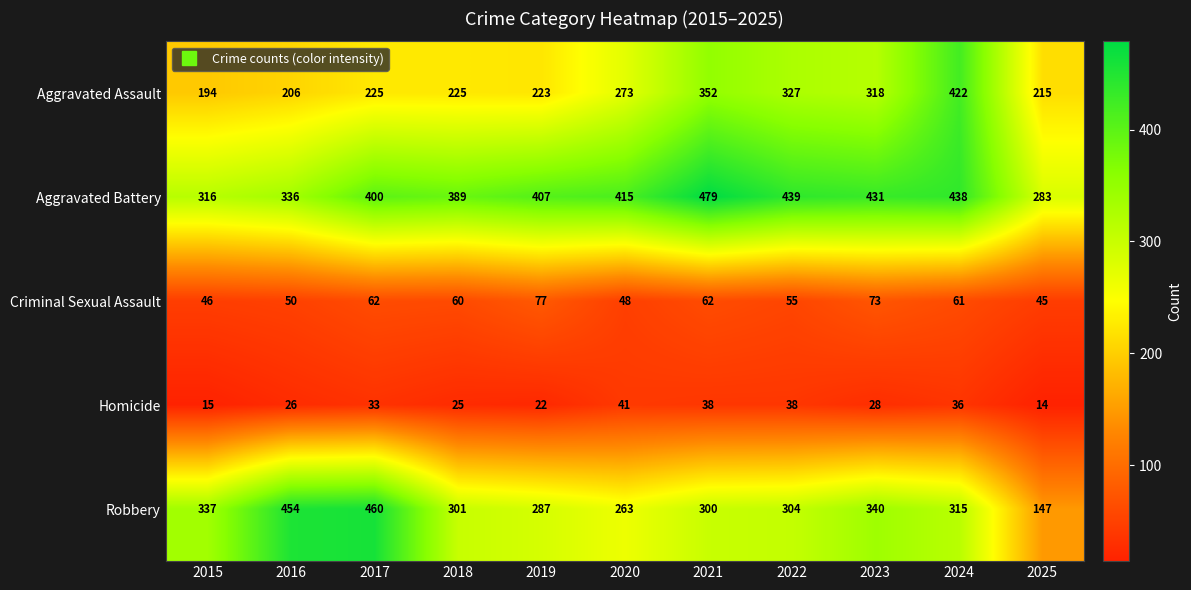

The value of Aggravated Battery at 2019 is 407. True or false?

True